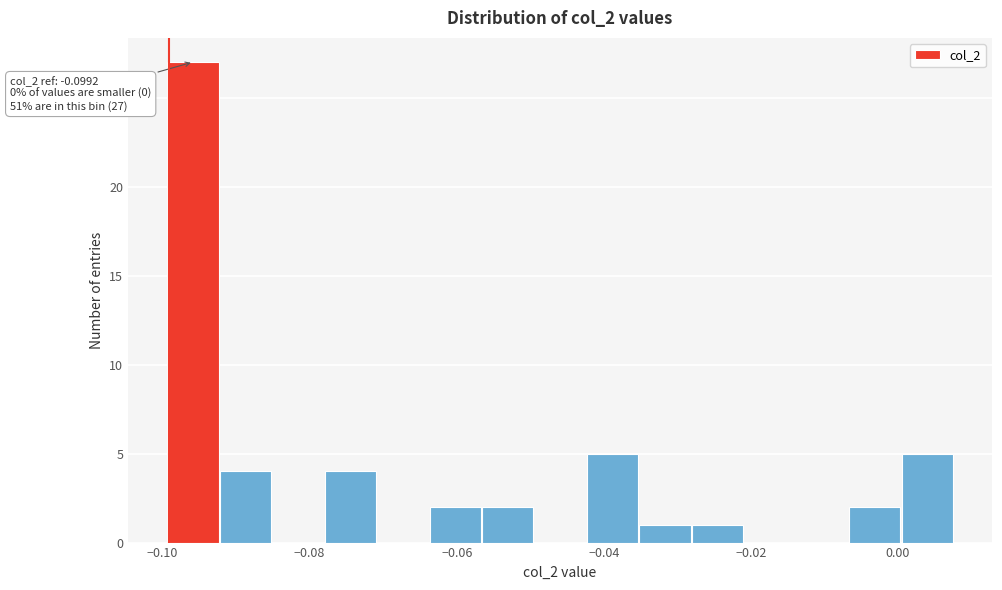

Around what value on the x-axis is the tallest bar? Give the approximate position of its centre, as read against the axis.

-0.096